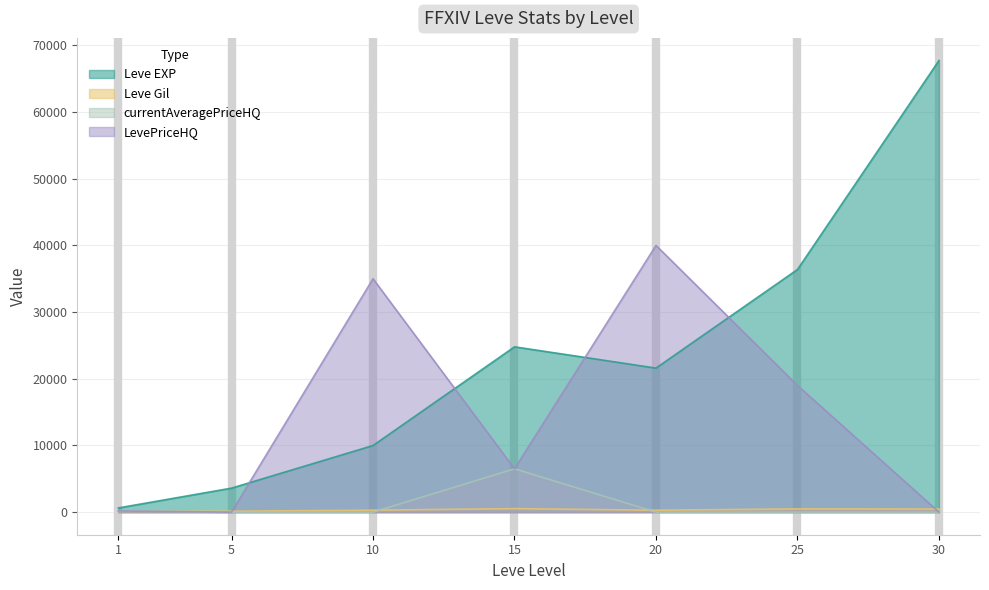

What is the total value across all series at 10?

45283.0